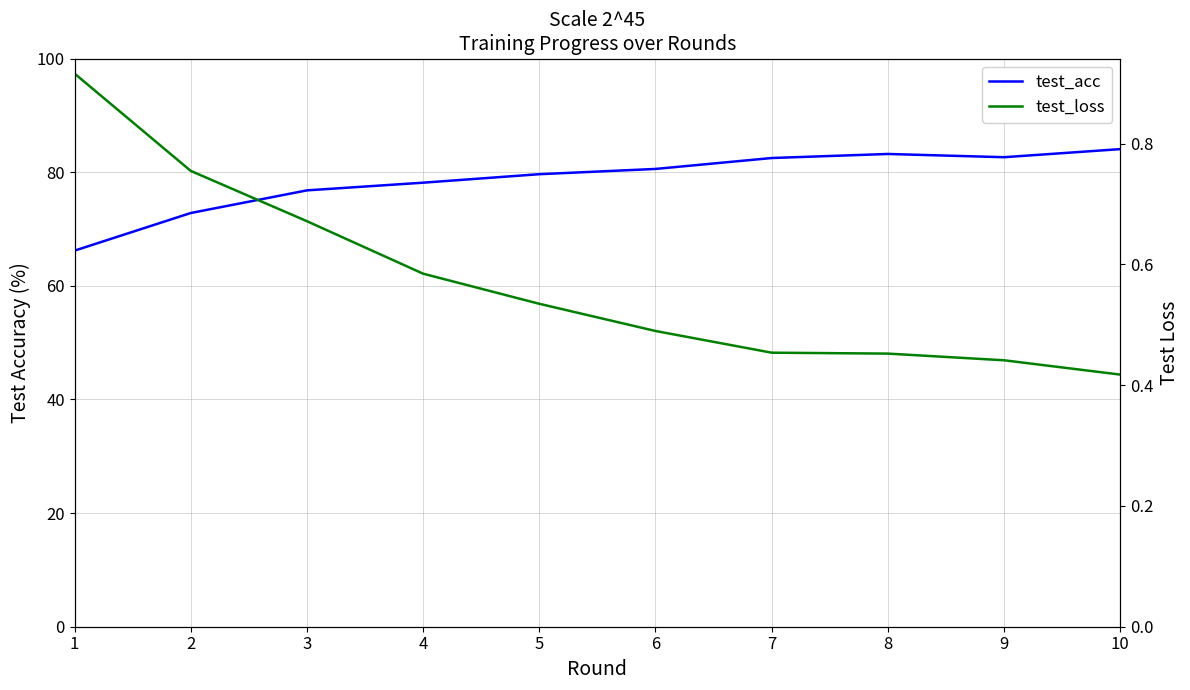

What is the maximum value for test_loss?

0.9